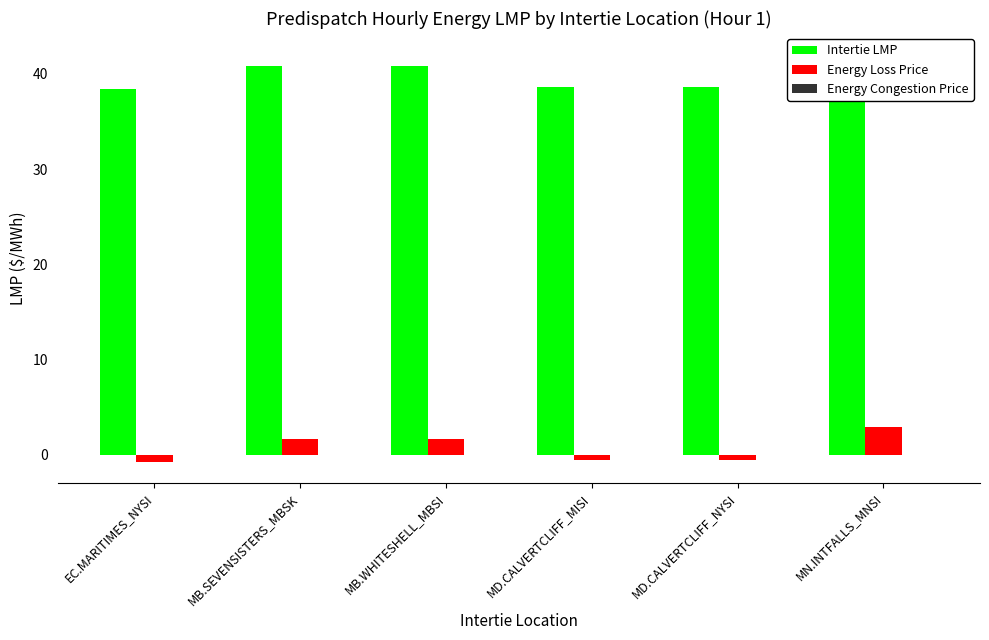

Is it true that Intertie LMP equals 42.1 at MN.INTFALLS_MNSI?

True